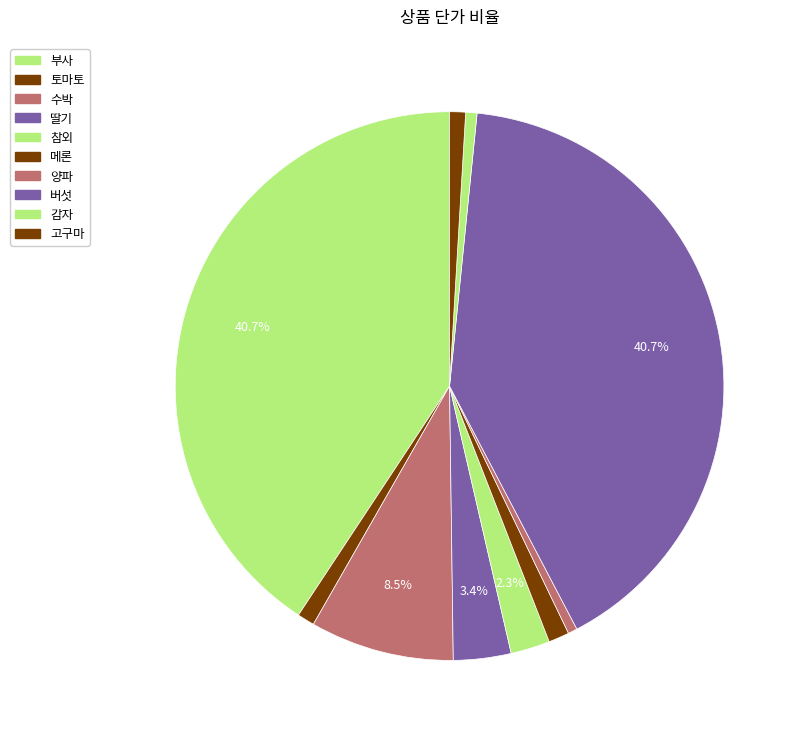

Does any single category account for the majority?

No